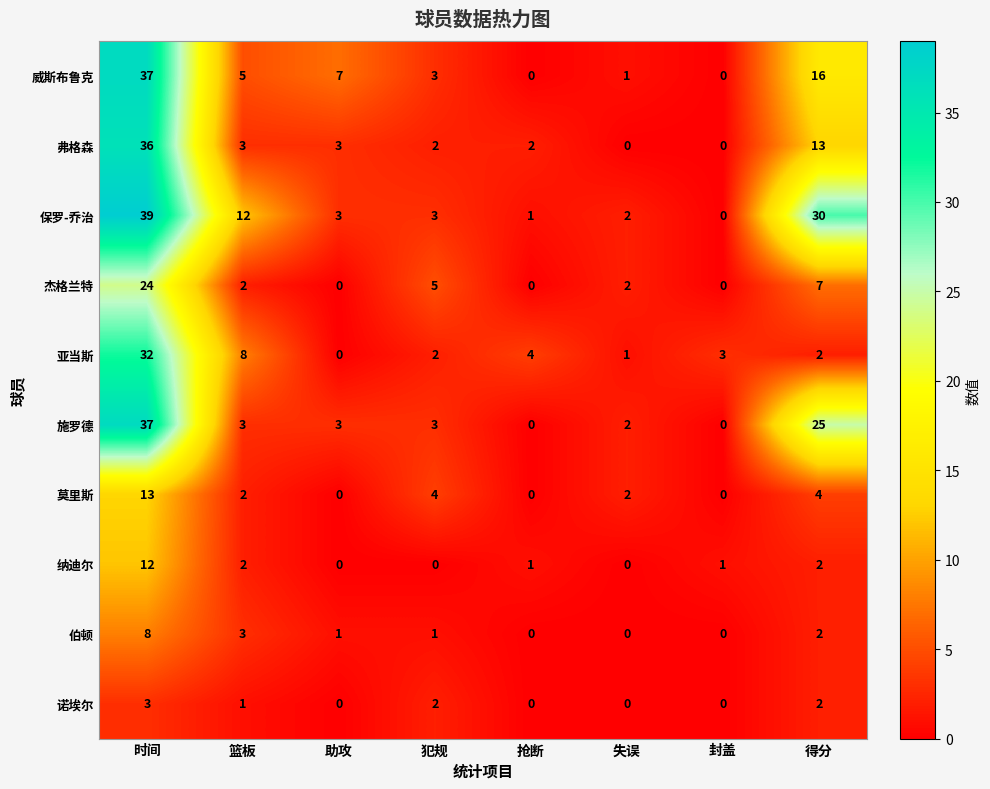

How many categories are shown in the chart?

8